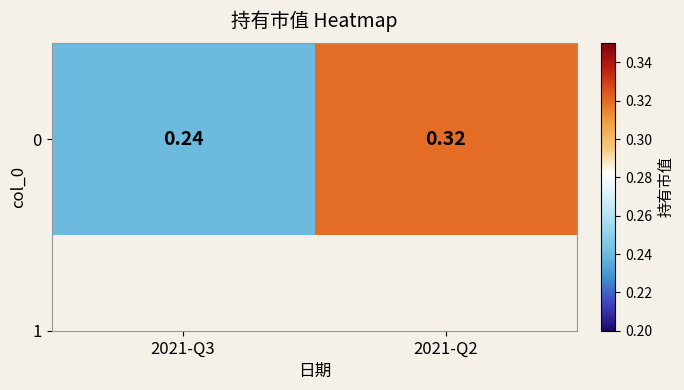

Between 2021-Q2 and 2021-Q3, which is larger?

2021-Q2